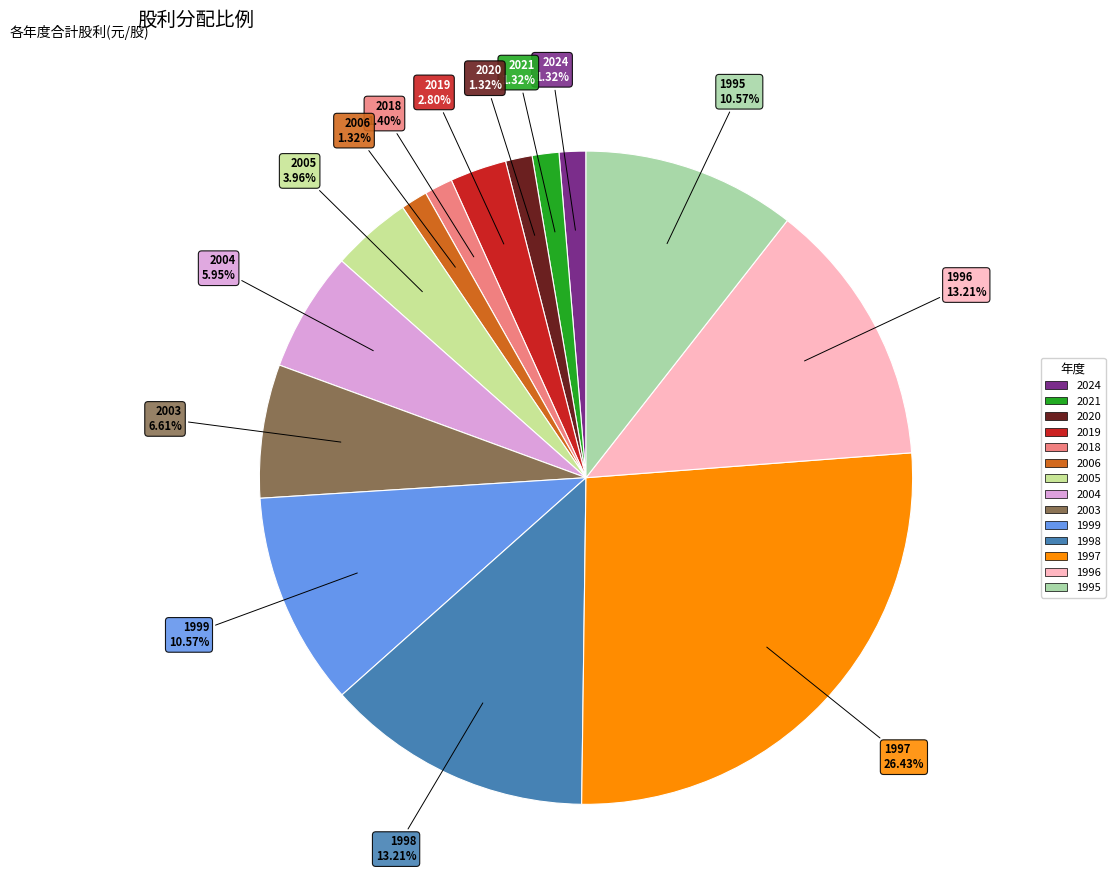

Approximately how many times larger is the value at 1997 compared to 1996?

2.0